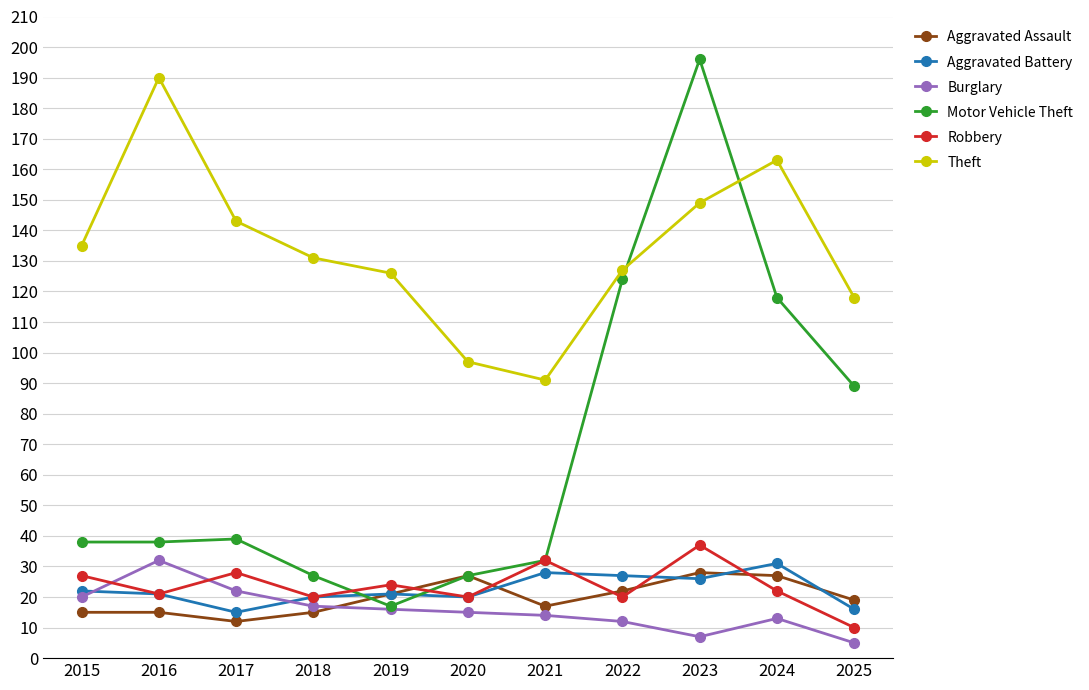

True or false: Burglary has more than 1 interior local peaks.

True